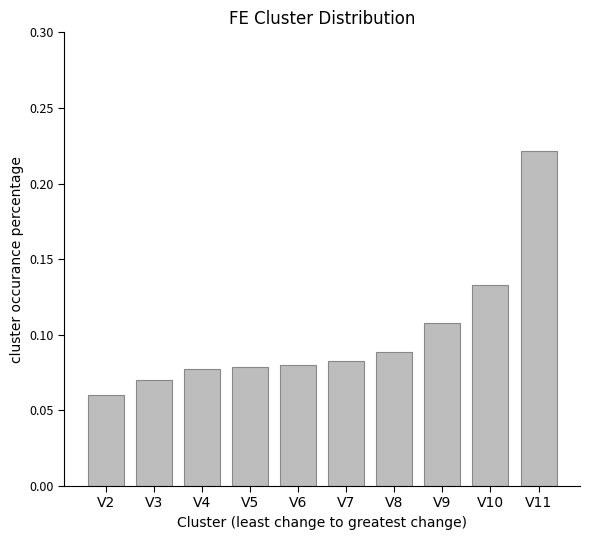

Where is the data nearest to the value 0?

V2